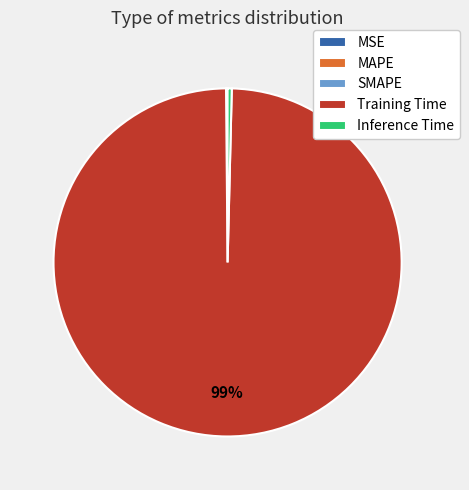

Is it true that Inference Time is 0% of the pie?

True